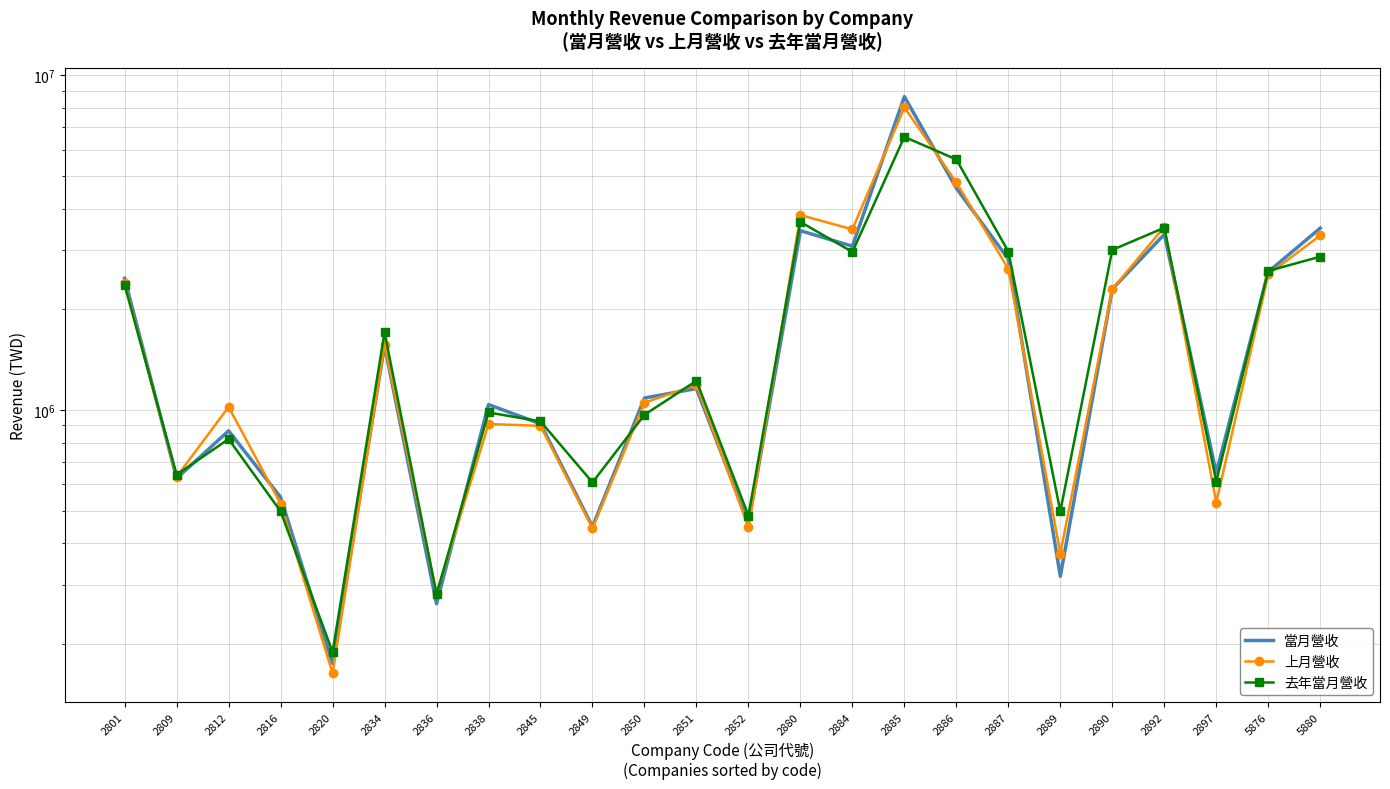

How many categories are shown in the chart?

24